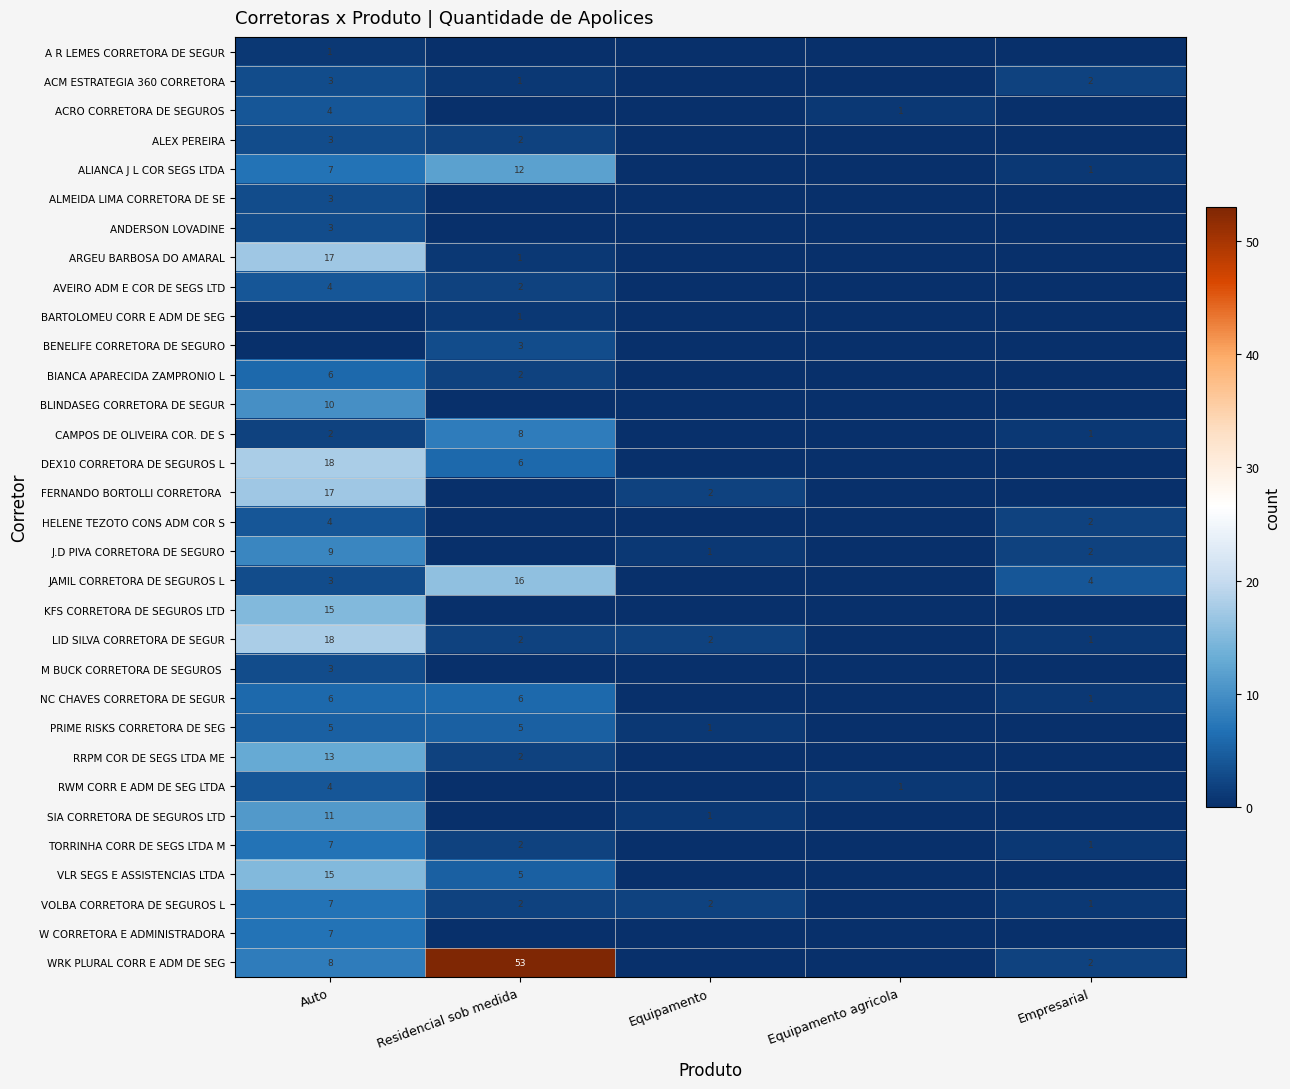

At which category is the sum across all series the highest?

Auto